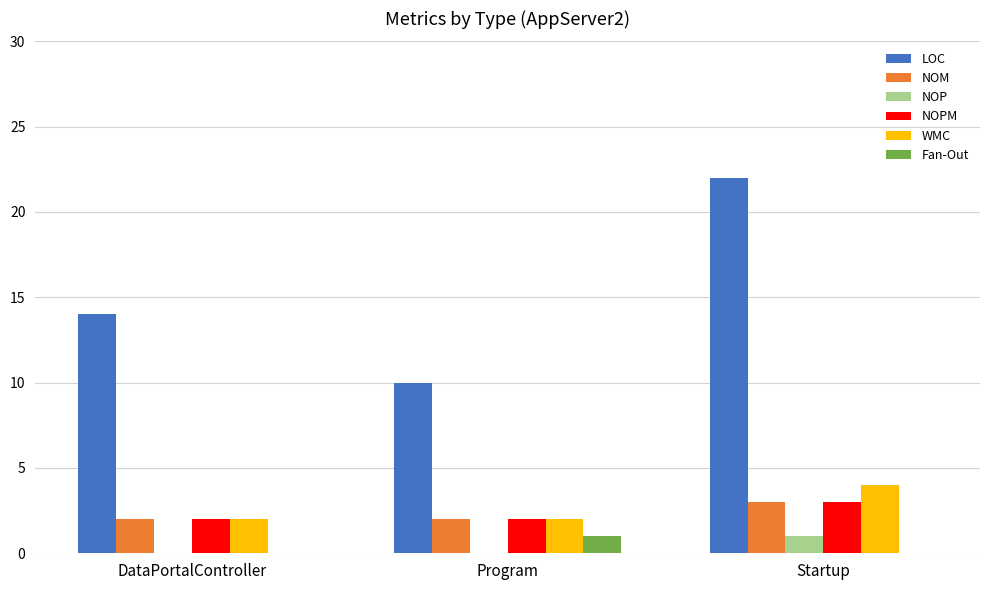

At which label does LOC reach its peak?

Startup